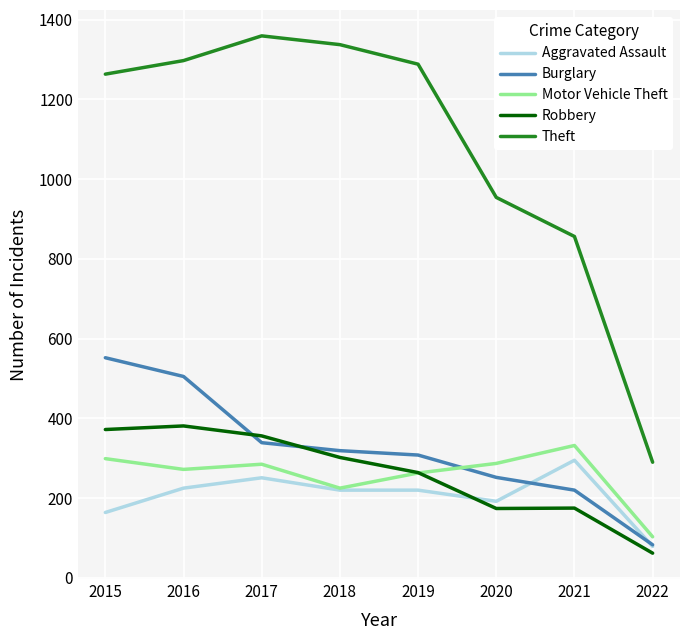

What is the sum of the Theft values at 2020 and 2022?

1244